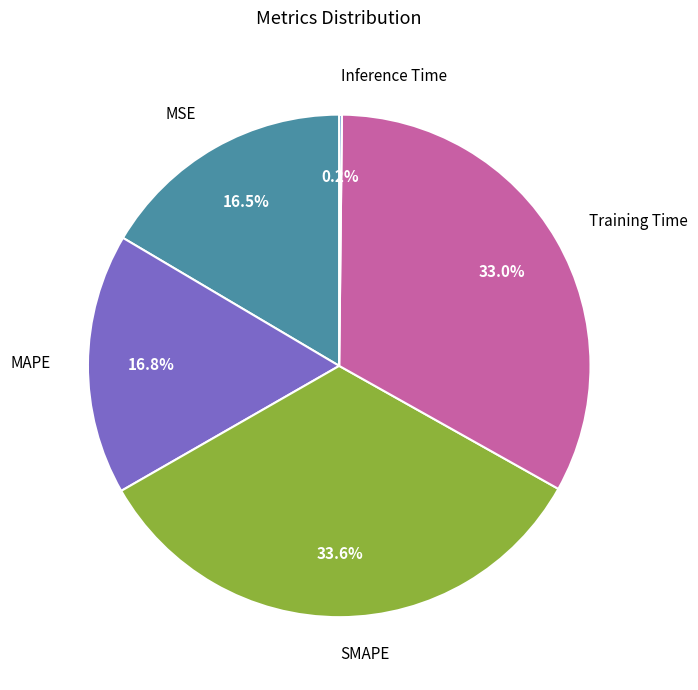

Does MAPE represent more than half of the total?

No